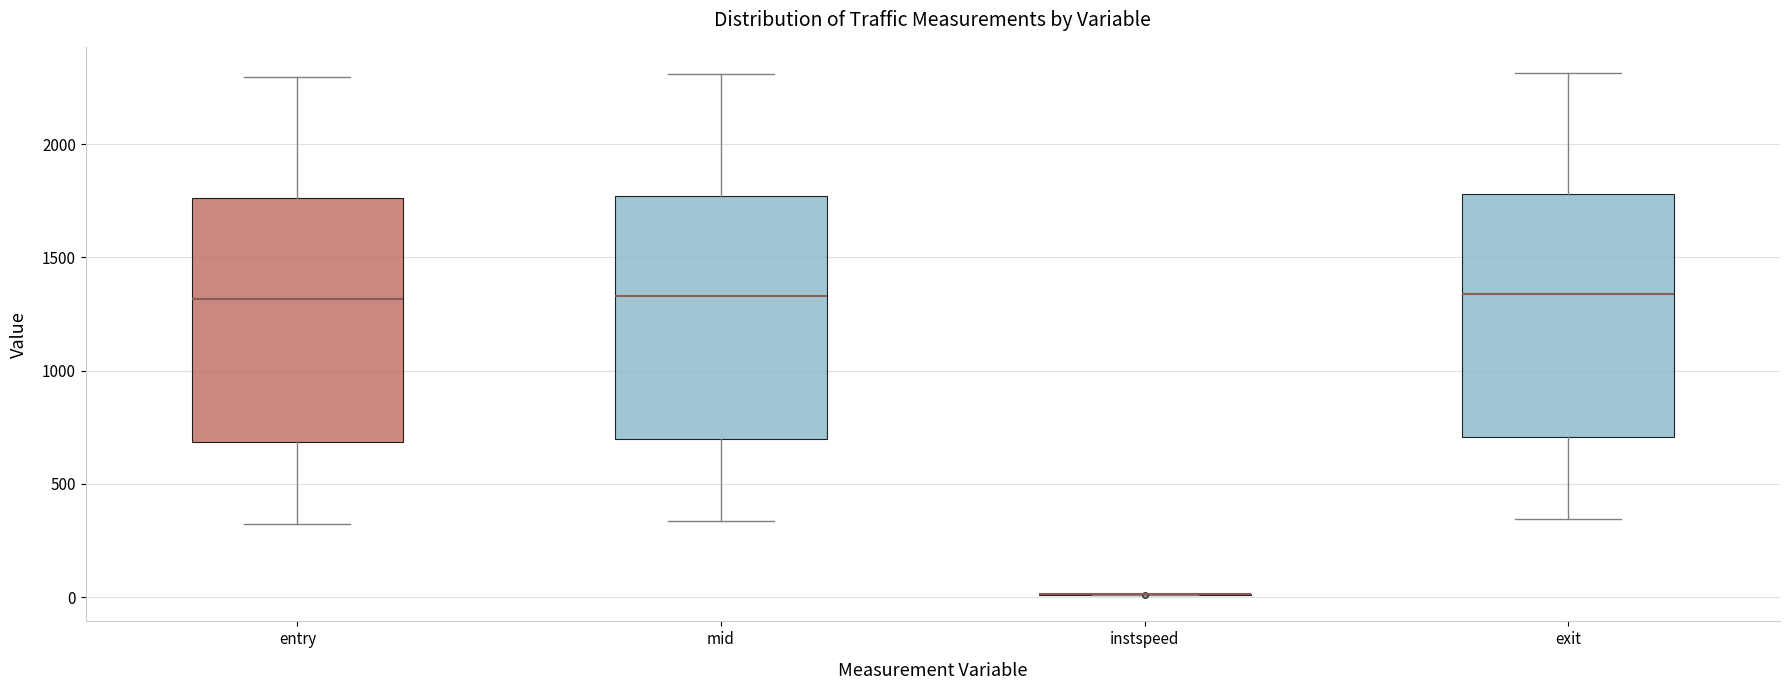

Reading left to right, read every box against the y-axis: the position of its median line, the range the box covers, and the ends of its whiskers. The values are not printed on the chart, so give them approximately, as read against the axis.

entry: median 1300, box 700 to 1750, whiskers 300 to 2300
mid: median 1350, box 700 to 1750, whiskers 350 to 2300
instspeed: box collapsed to a line at 0, whiskers 0 to 0
exit: median 1350, box 700 to 1800, whiskers 350 to 2300